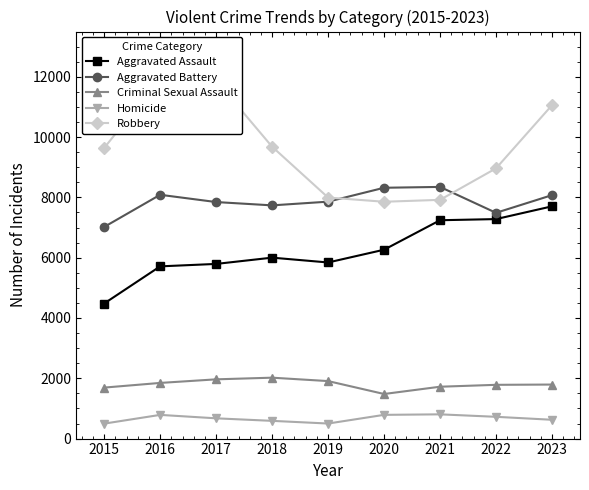

What is the highest value of the Aggravated Assault series?

7703